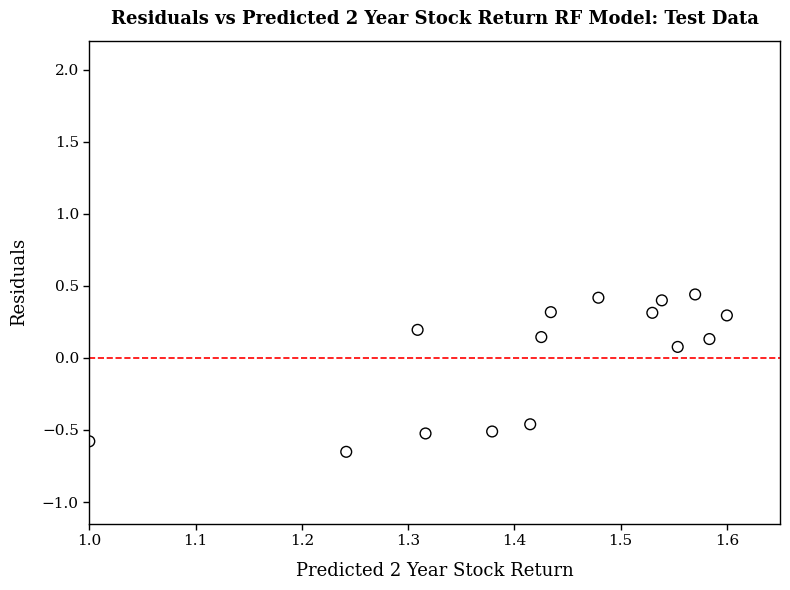

What is the range of X values (max minus min)?

0.6